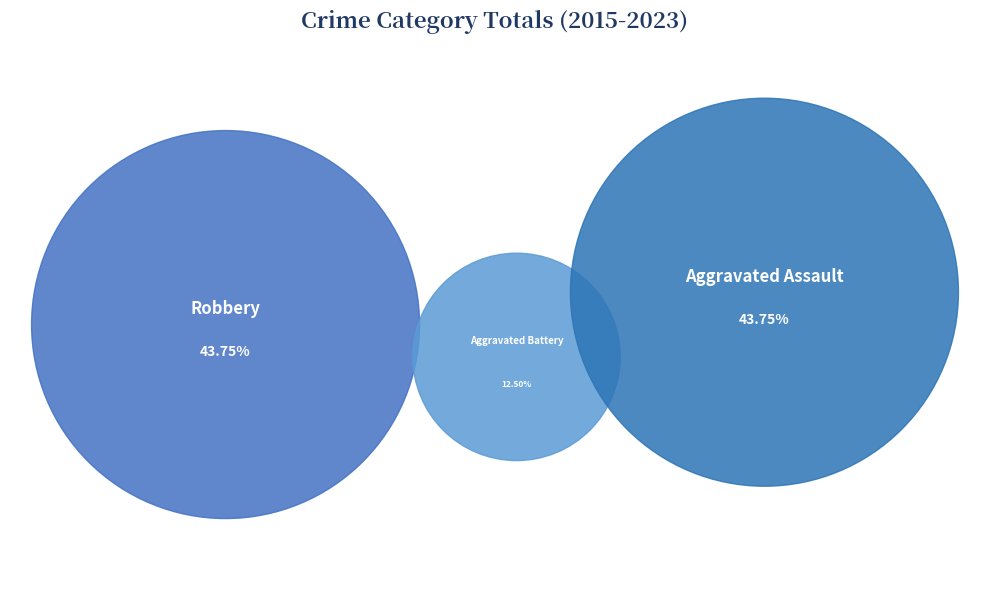

Which slice is the largest?

Robbery